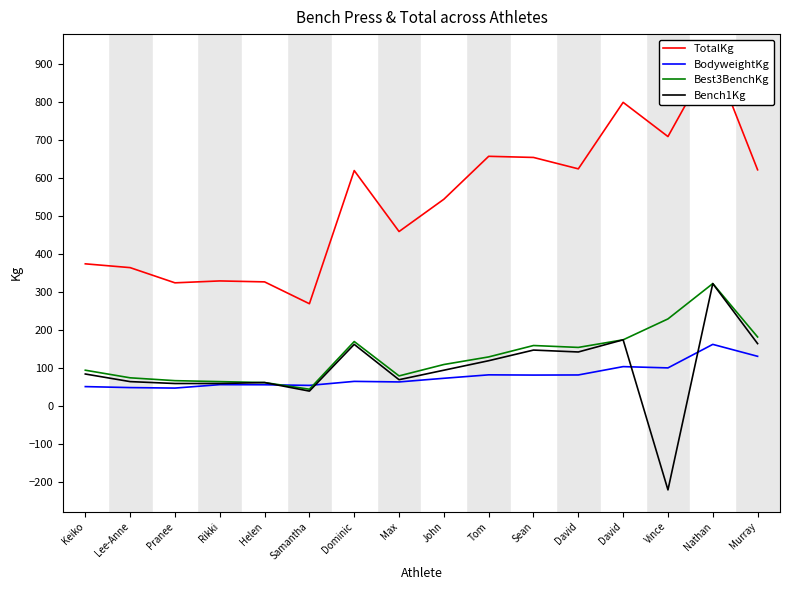

Where is the first local maximum for Bench1Kg?

Helen